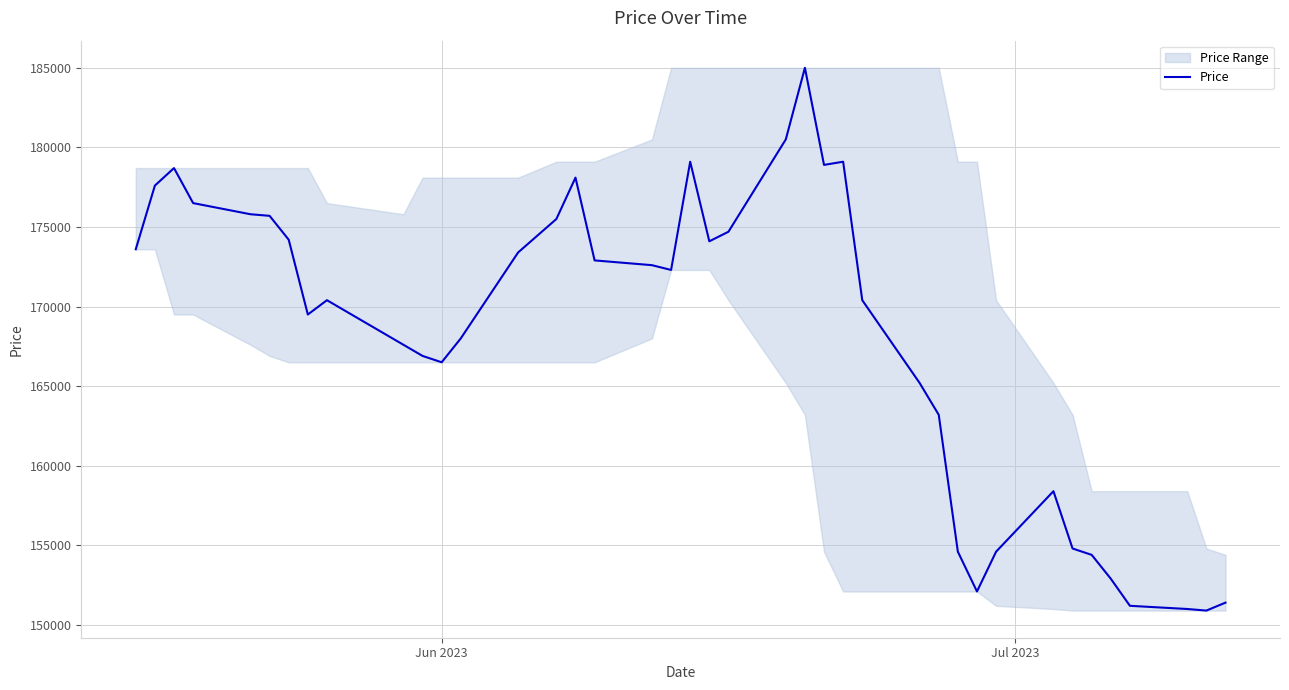

Does the chart display data point markers on the line(s)?

No